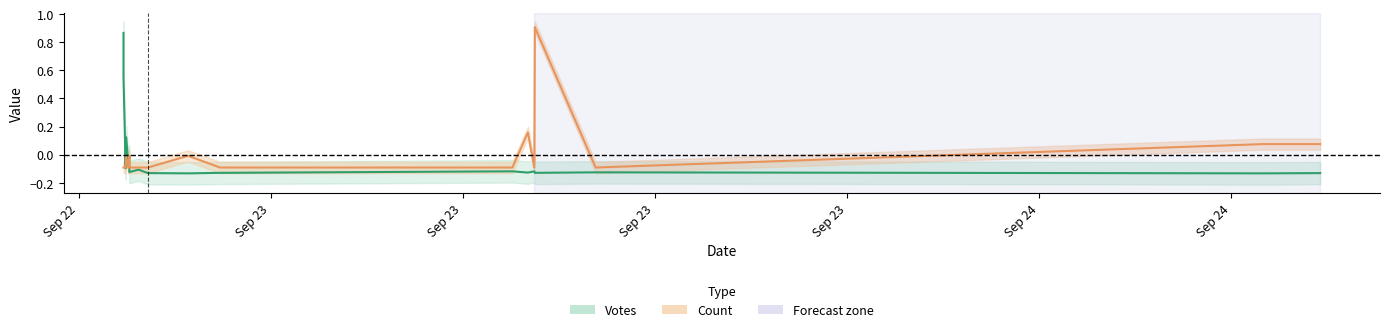

Does the chart have visible grid lines?

No